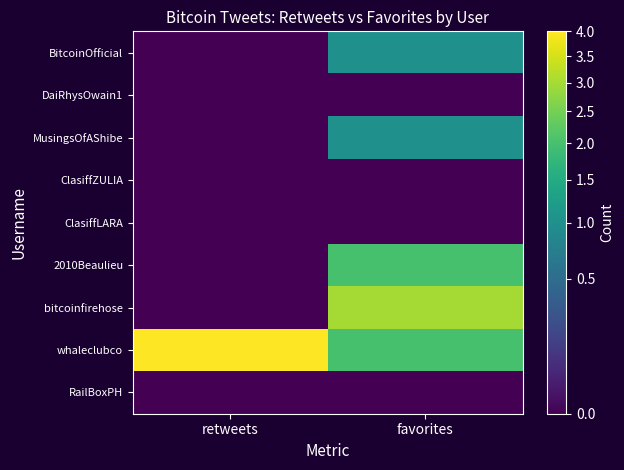

At how many categories does at least one series exceed 0?

2